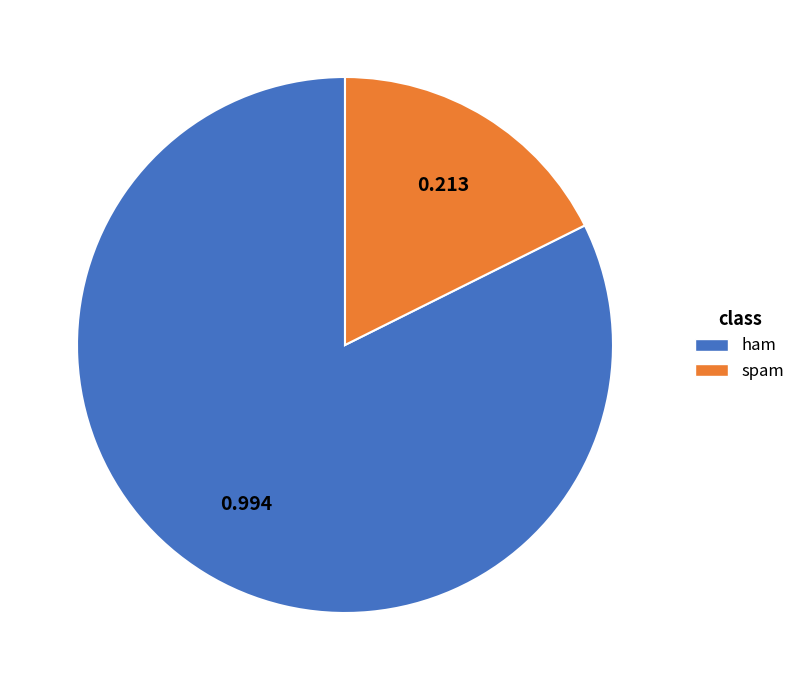

Which has a higher value, spam or ham?

ham